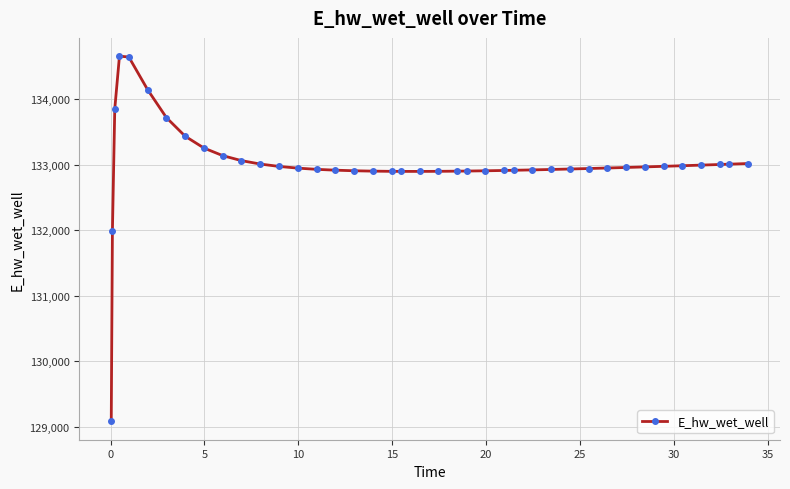

What is the value of the 27th point from the left?

132916.3